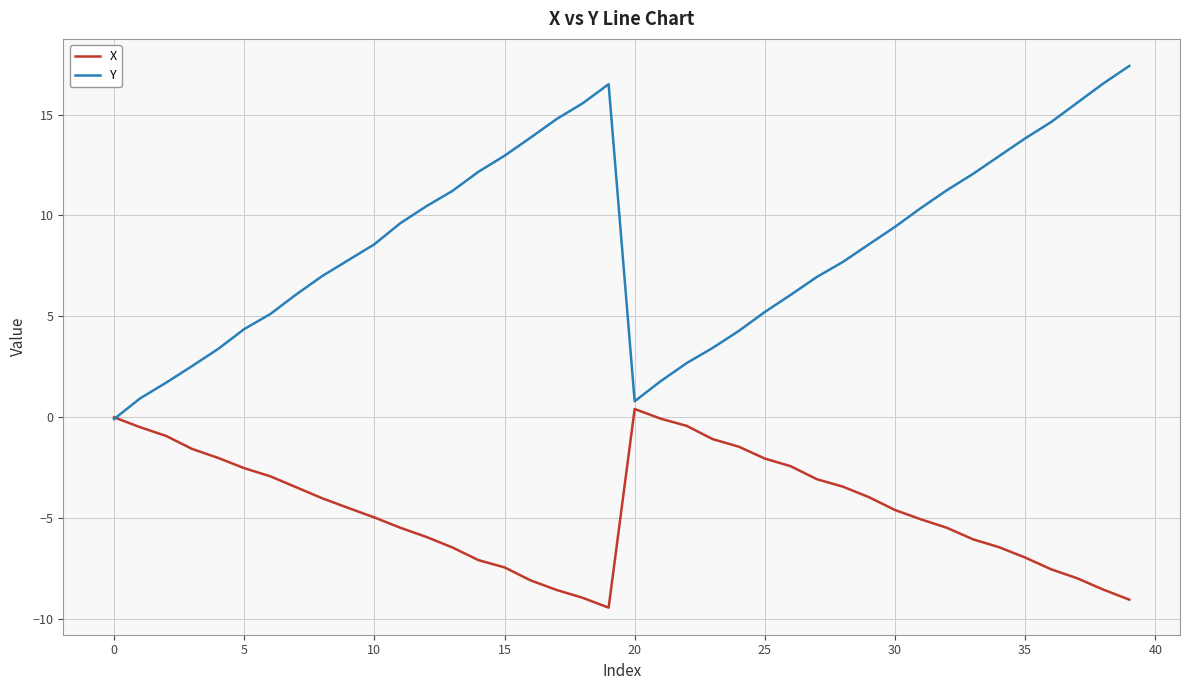

What is the smallest value displayed?

-9.4